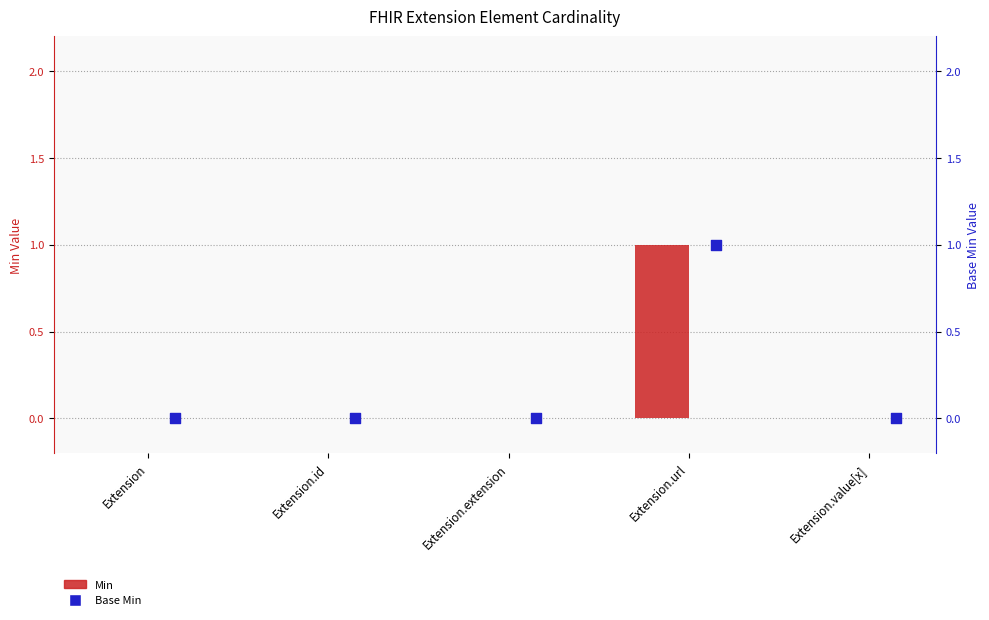

Which series contains the highest Y value?

Min